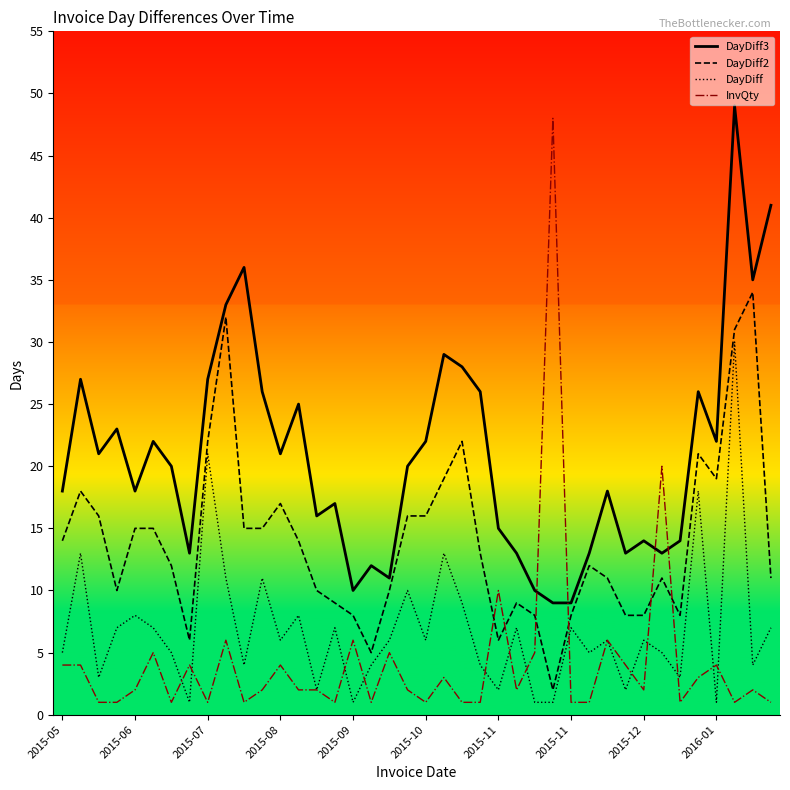

Is it true that DayDiff3_line equals 13 at 31?

True